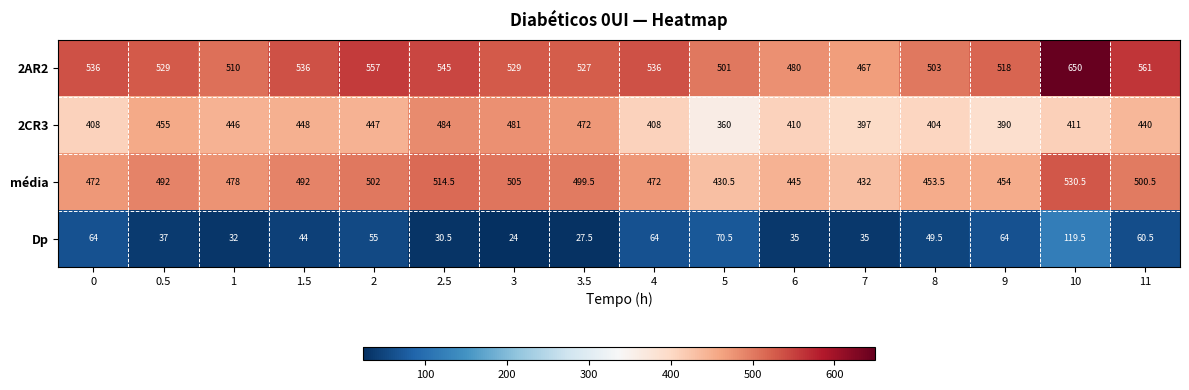

Which series has the largest range (max minus min)?

2AR2